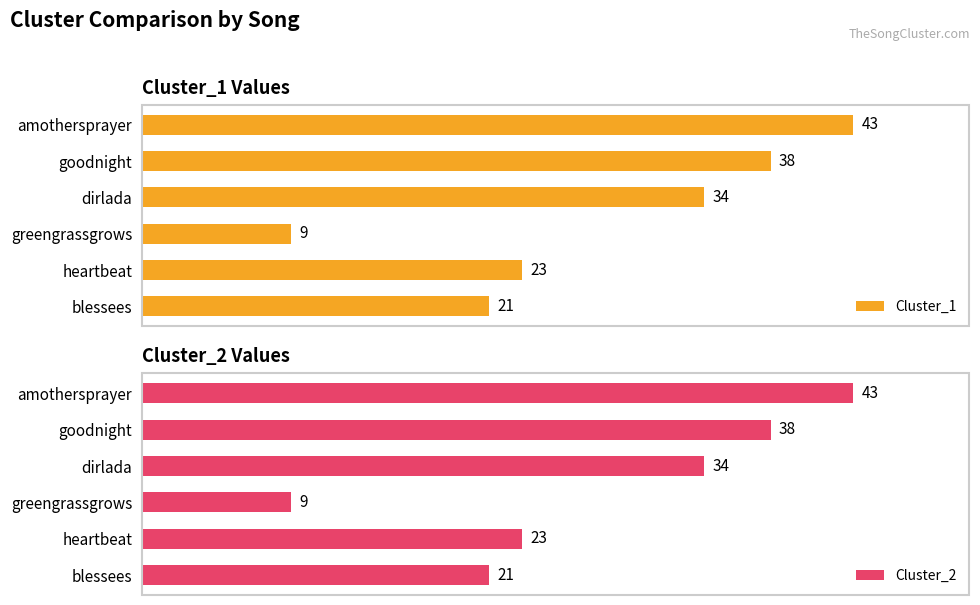

What is the value of the Cluster_1 bar at the 6th from the left?

21